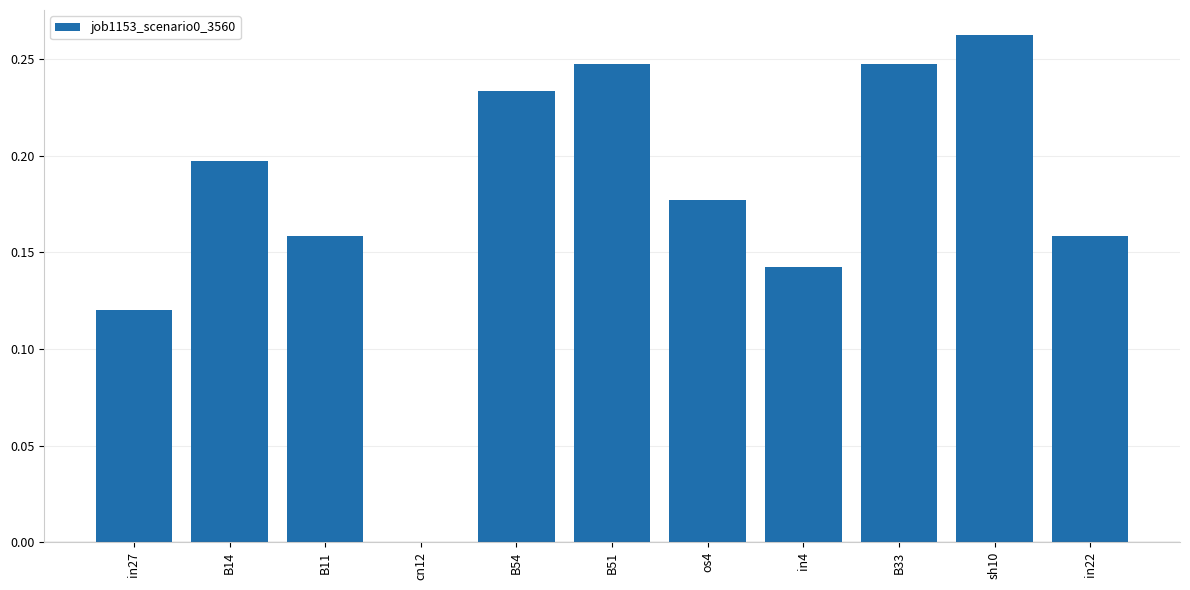

What is the sum of the values at B14 and os4?

0.4